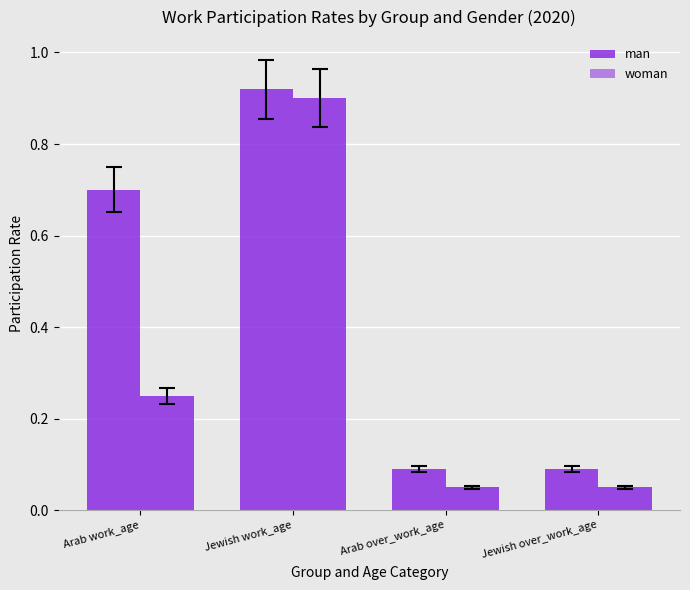

Is it true that man equals 1.2 at Arab work_age?

False